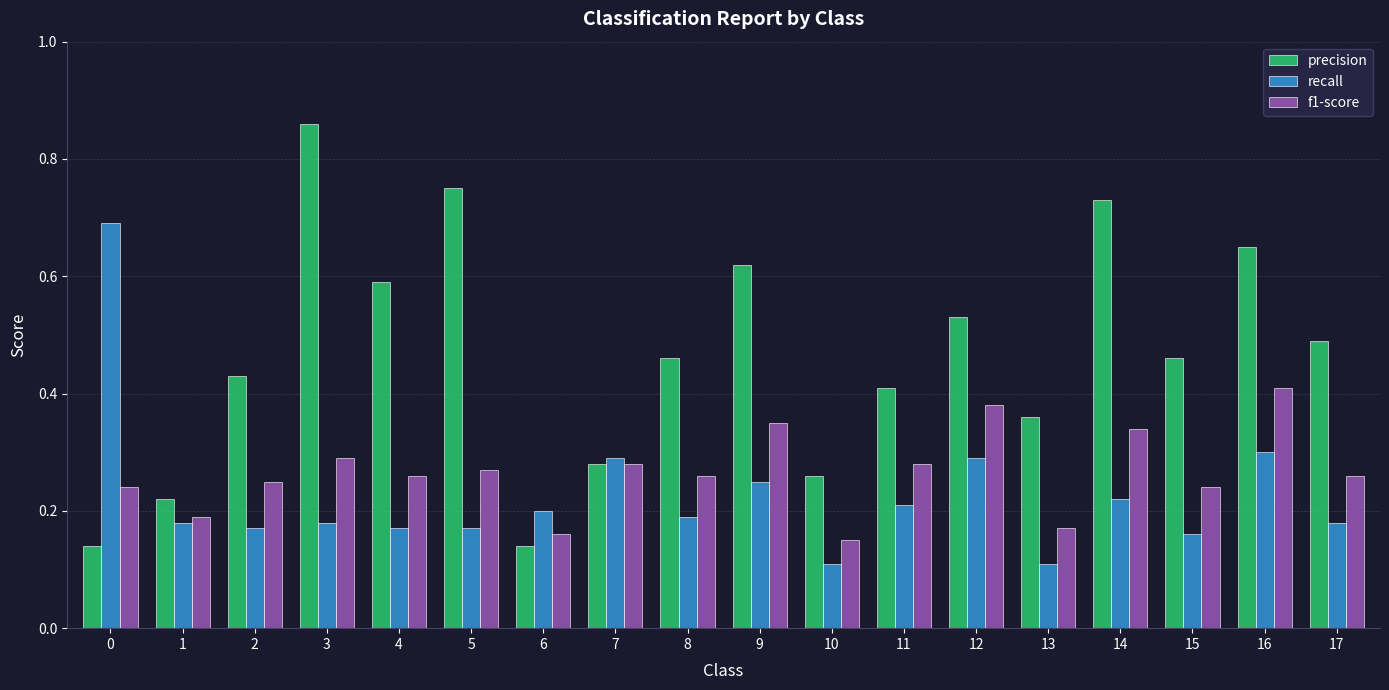

Which series has the largest total across all categories?

precision